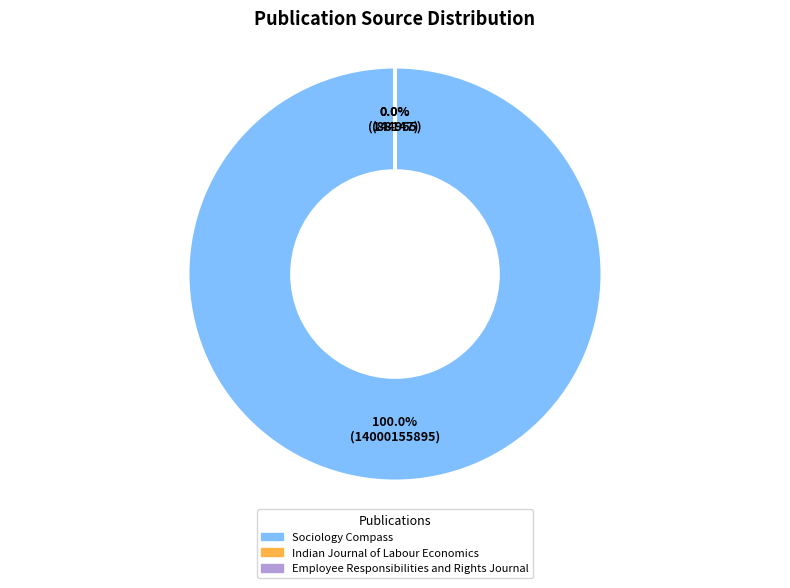

To the nearest percent, what is the combined percentage of Sociology Compass and Employee Responsibilities and Rights Journal?

100%